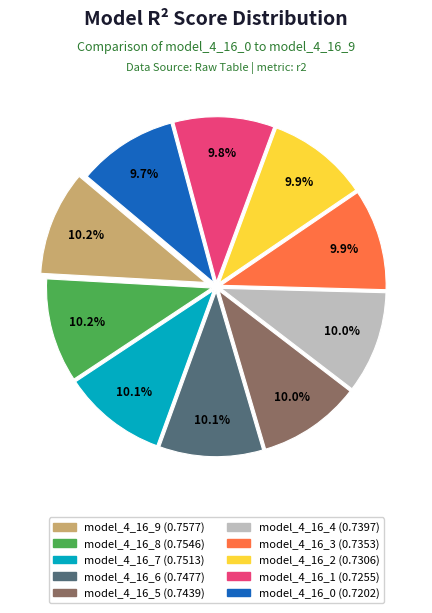

Is model_4_16_6 the majority of the pie?

No